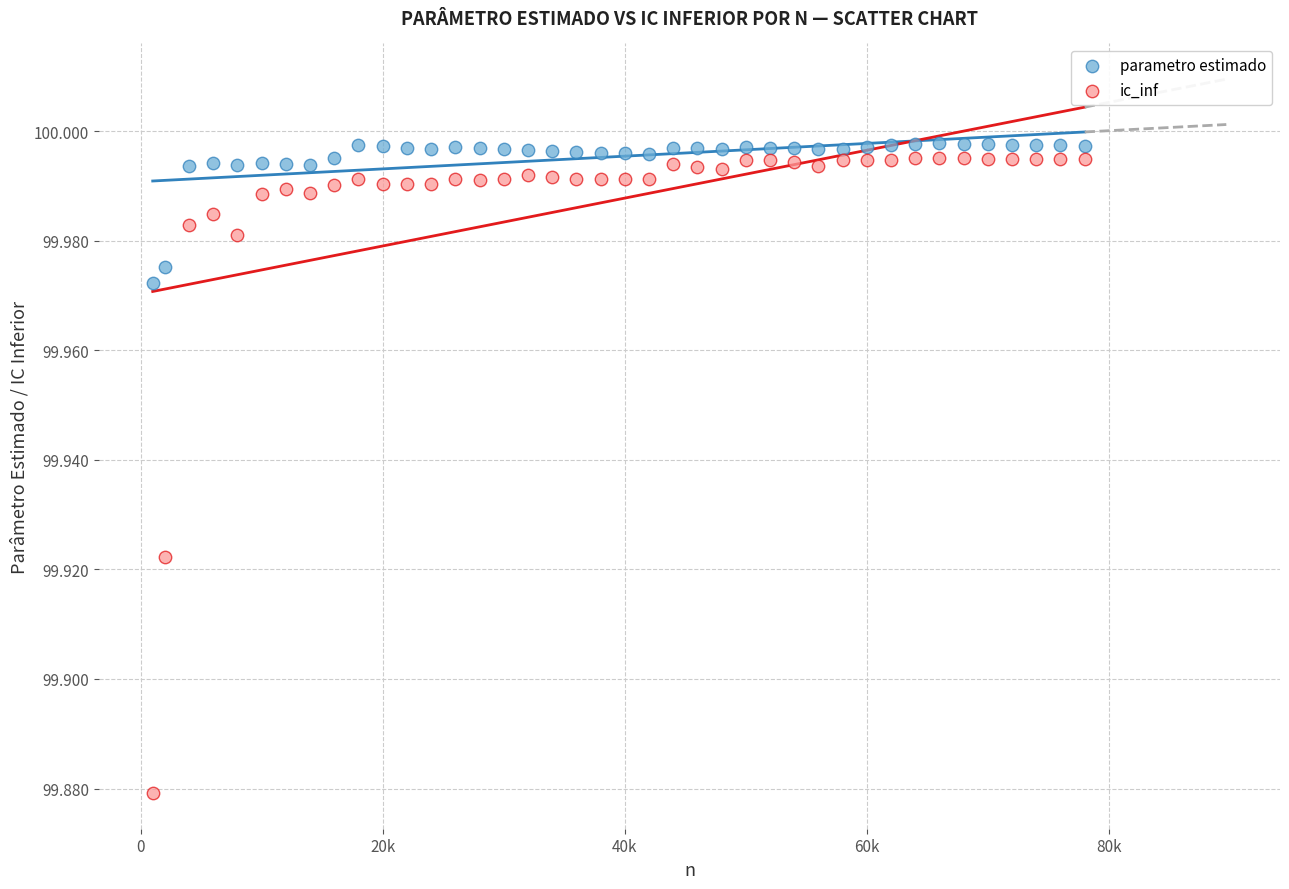

Across all data points, what is the range of X values (max minus min)?

77000.0